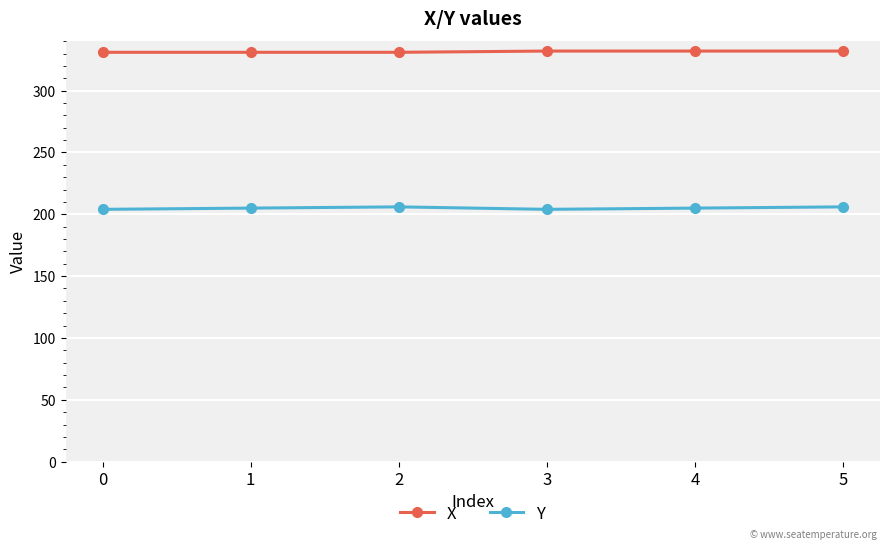

List the series in order of their peak value, lowest first.

Y, X